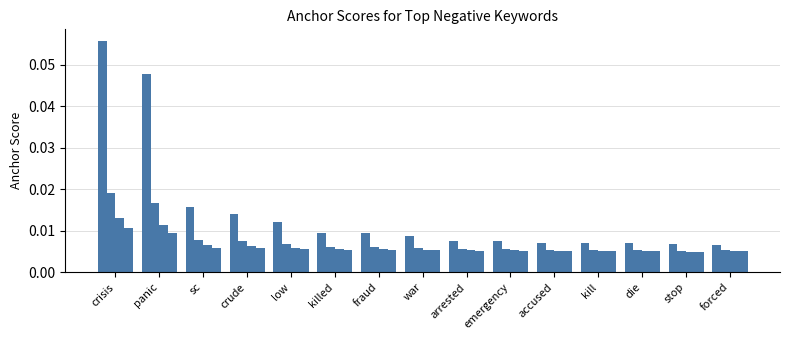

What position from the right is crisis?

15